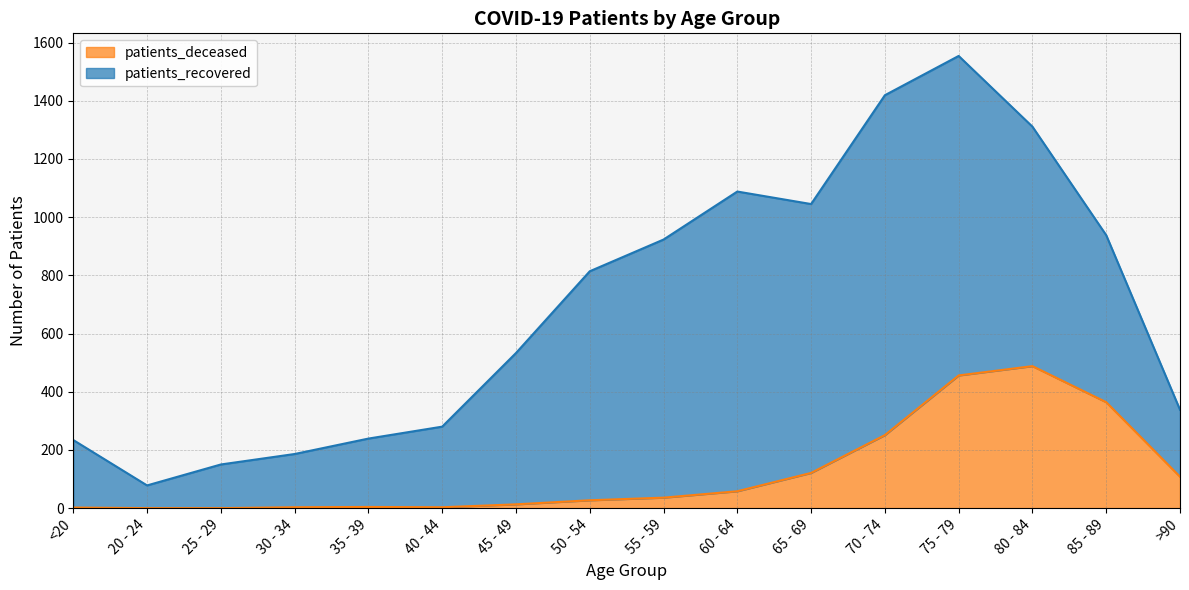

What position from the left is >90?

16